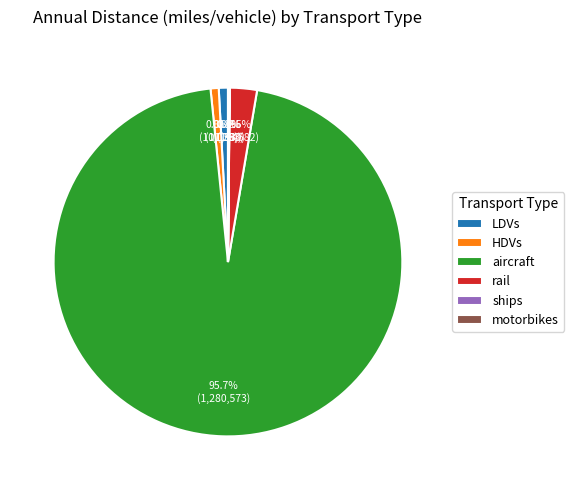

What percentage is the HDVs slice, to the nearest percent?

1%